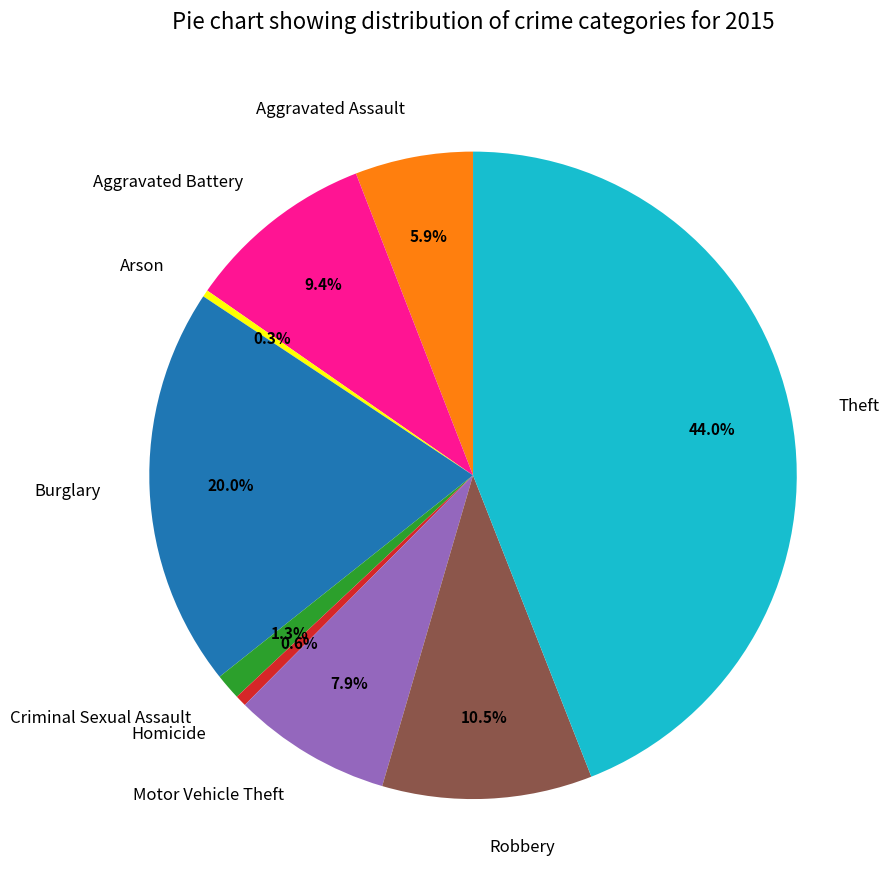

Is the sum of Robbery and Motor Vehicle Theft greater than half?

No